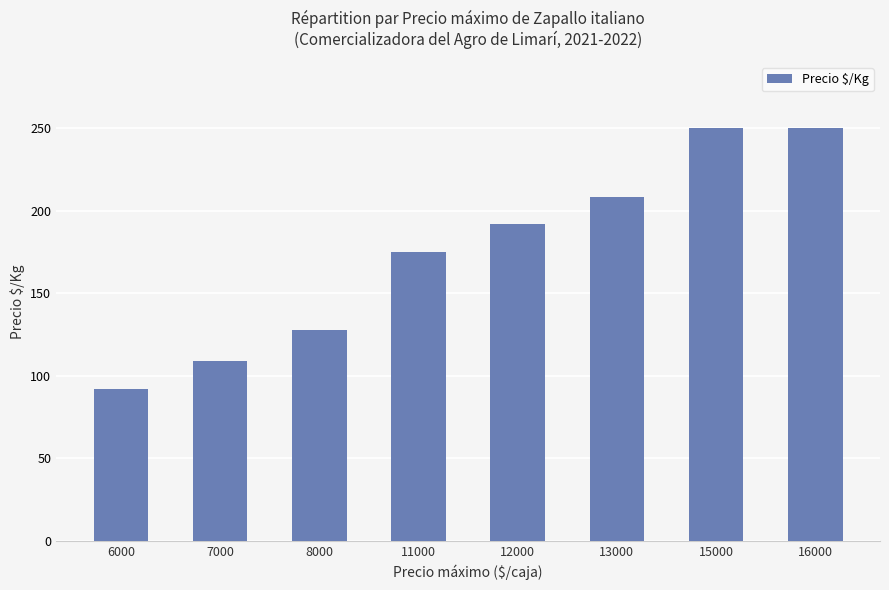

What is the value of the 2nd bar from the left?

109